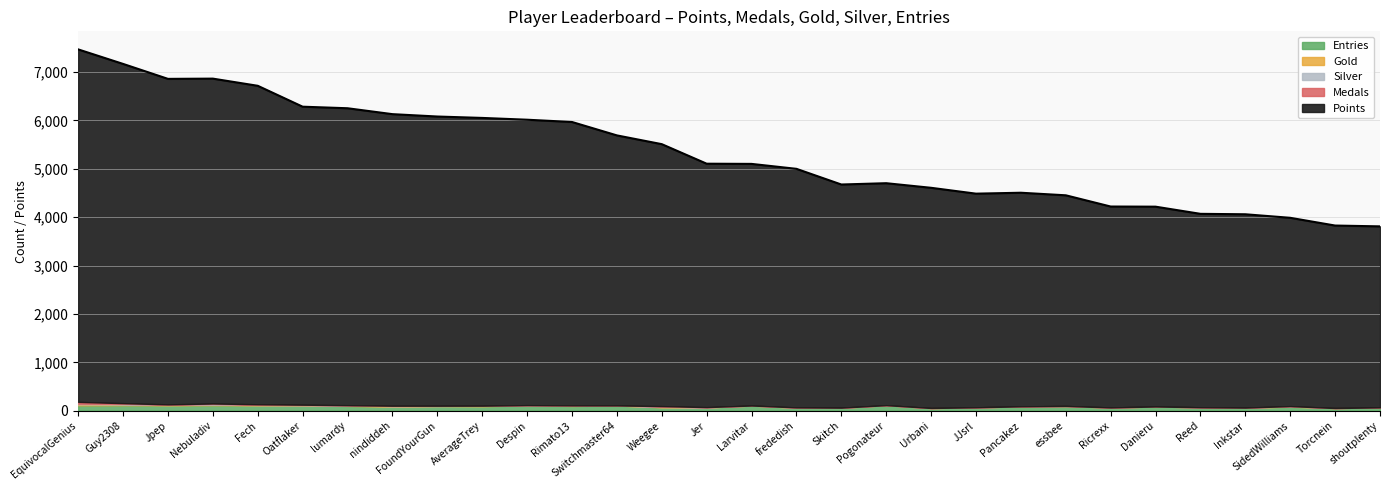

Rank the categories by Gold value from highest to lowest.

EquivocalGenius, Guy2308, Nebuladiv, Jpep, lumardy, nindiddeh, Fech, AverageTrey, Weegee, SidedWilliams, Oatflaker, Despin, frededish, Ricrexx, Rimato13, Switchmaster64, Jer, Skitch, Urbani, JJsrl, FoundYourGun, Larvitar, Pogonateur, Pancakez, essbee, Danieru, Reed, Inkstar, Torcnein, shoutplenty